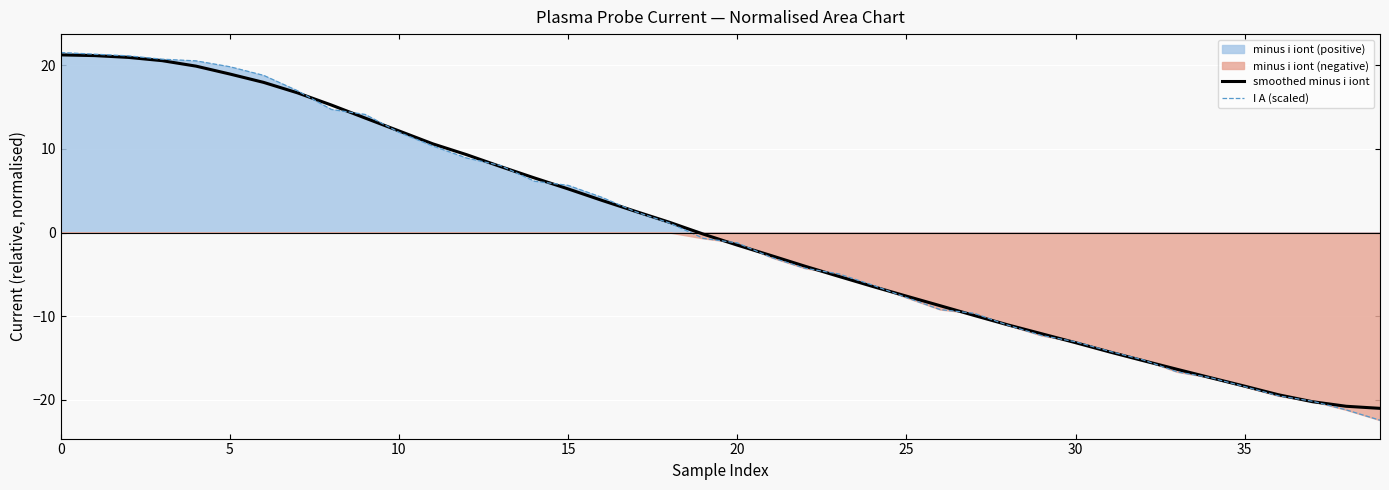

At how many categories does at least one series exceed -6?

24